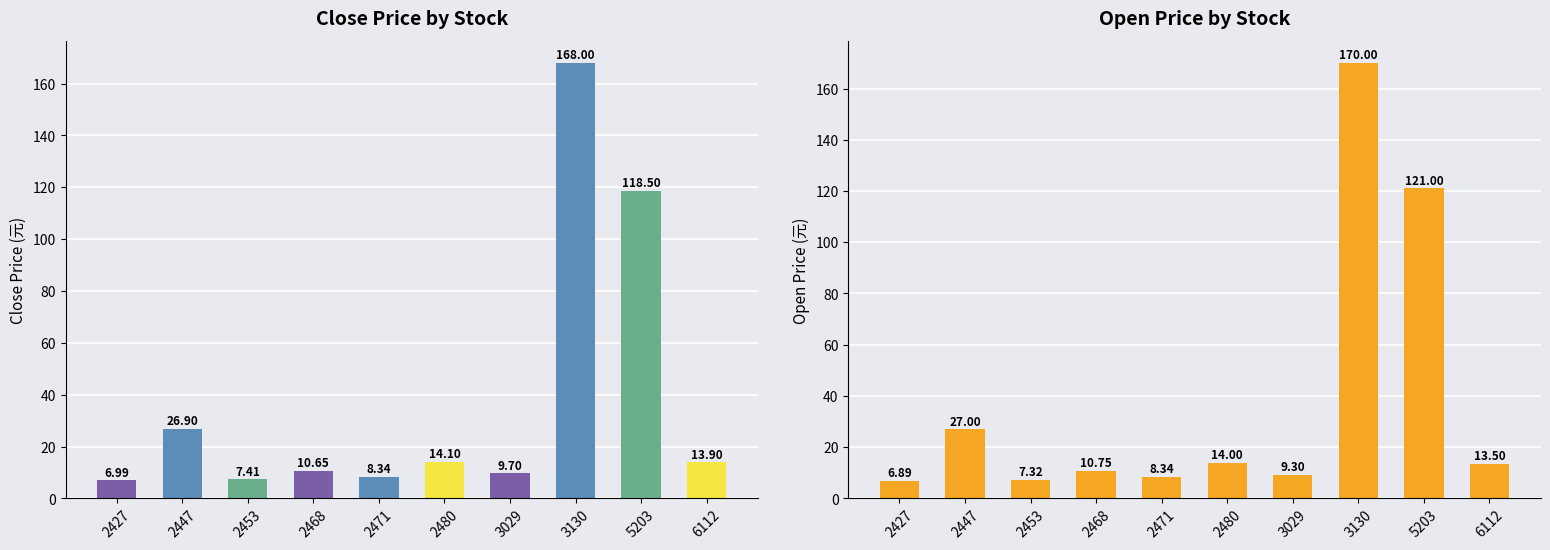

Is it true that Close Price equals 10.7 at 2468?

True